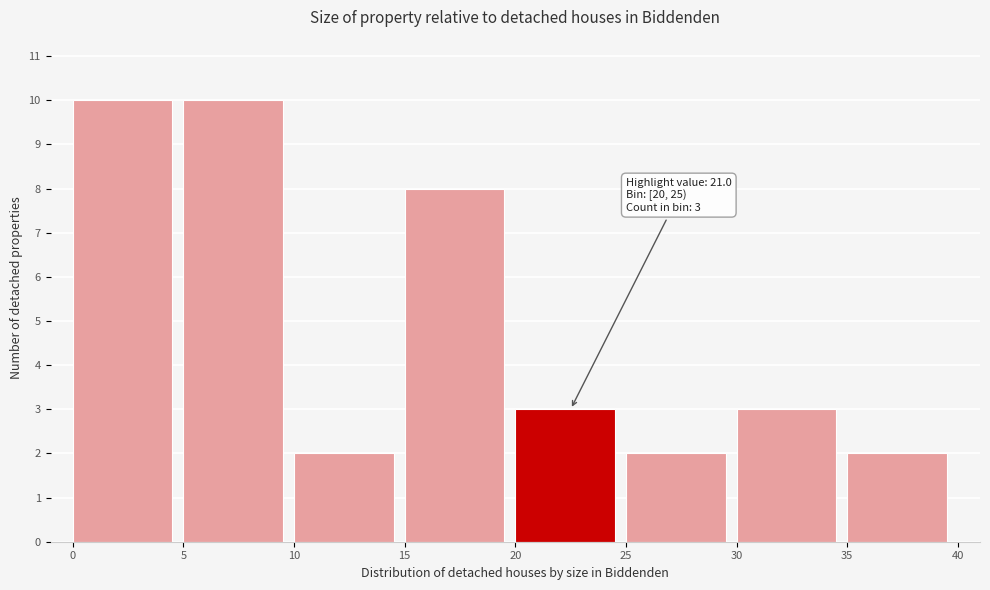

Reading left to right, list all the values displayed in this chart.

0=10	5=10	10=2	15=8	20=3	25=2	30=3	35=2